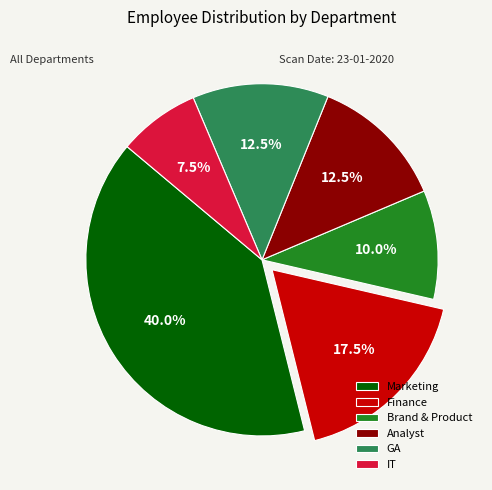

Do Marketing and Finance together represent more than half of the pie?

Yes